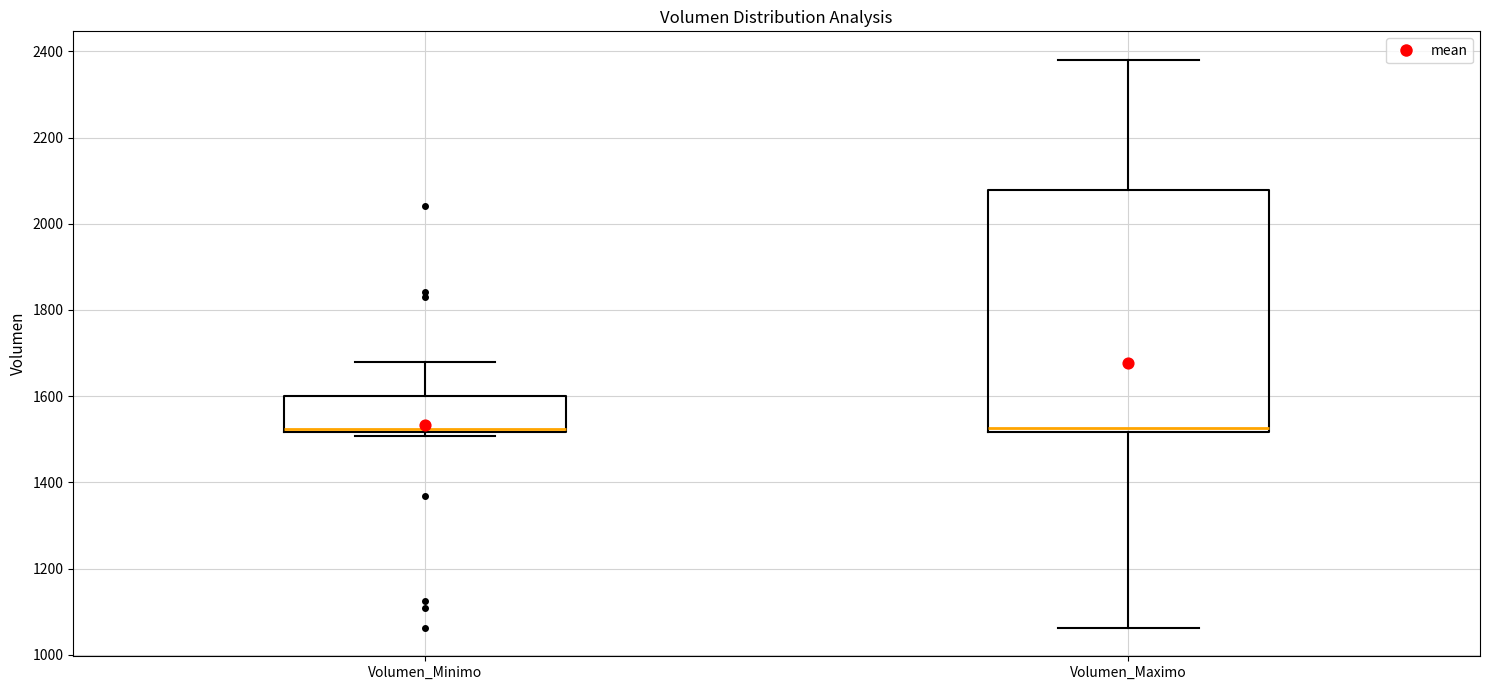

Which box is the tallest, from its lower edge to its upper edge?

Volumen_Maximo